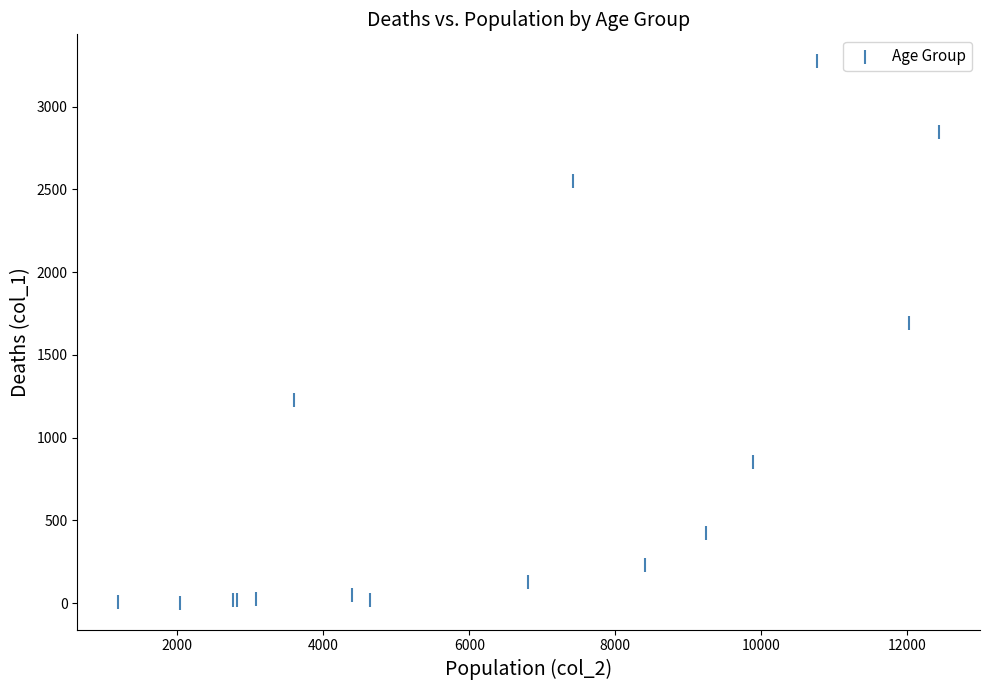

What Y value in the scatter plot is closest to 1638?

1690